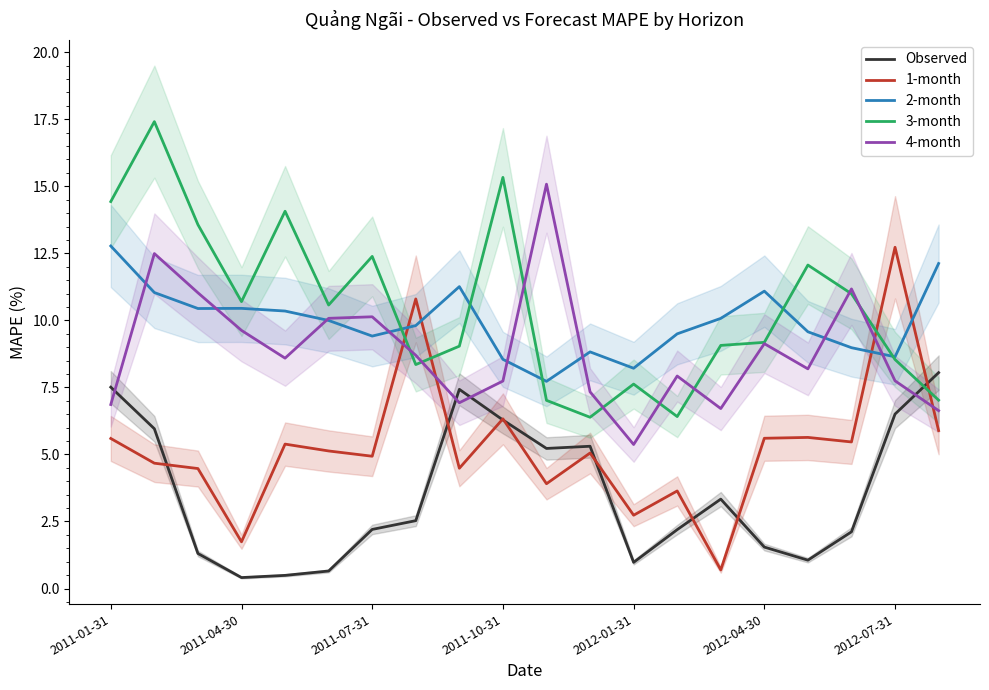

The value of 3-month at 2012-04-30 is 9.2. True or false?

True